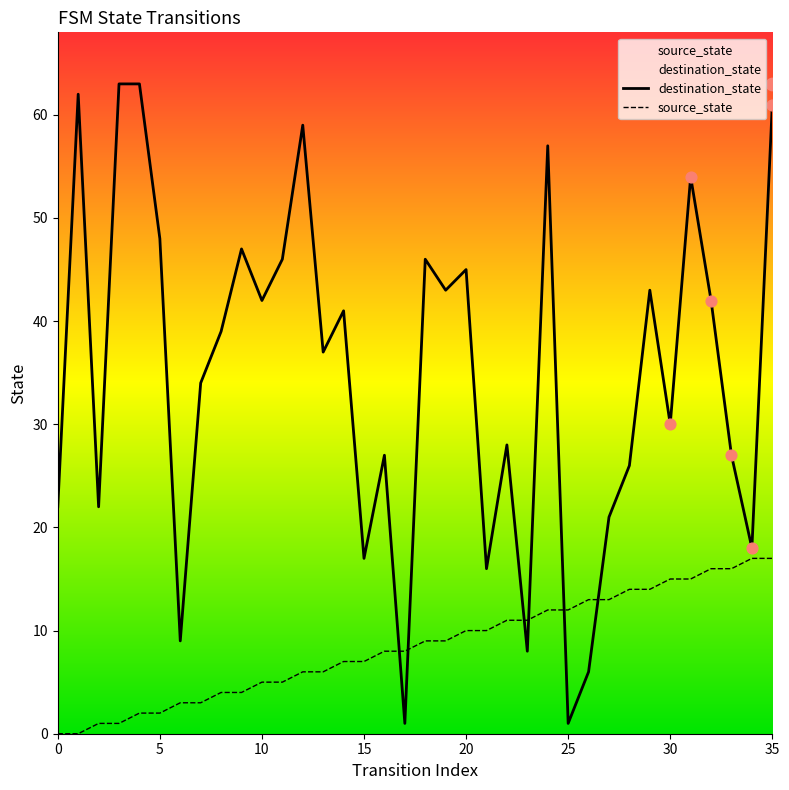

Which series has the largest Y range (max minus min)?

destination_state